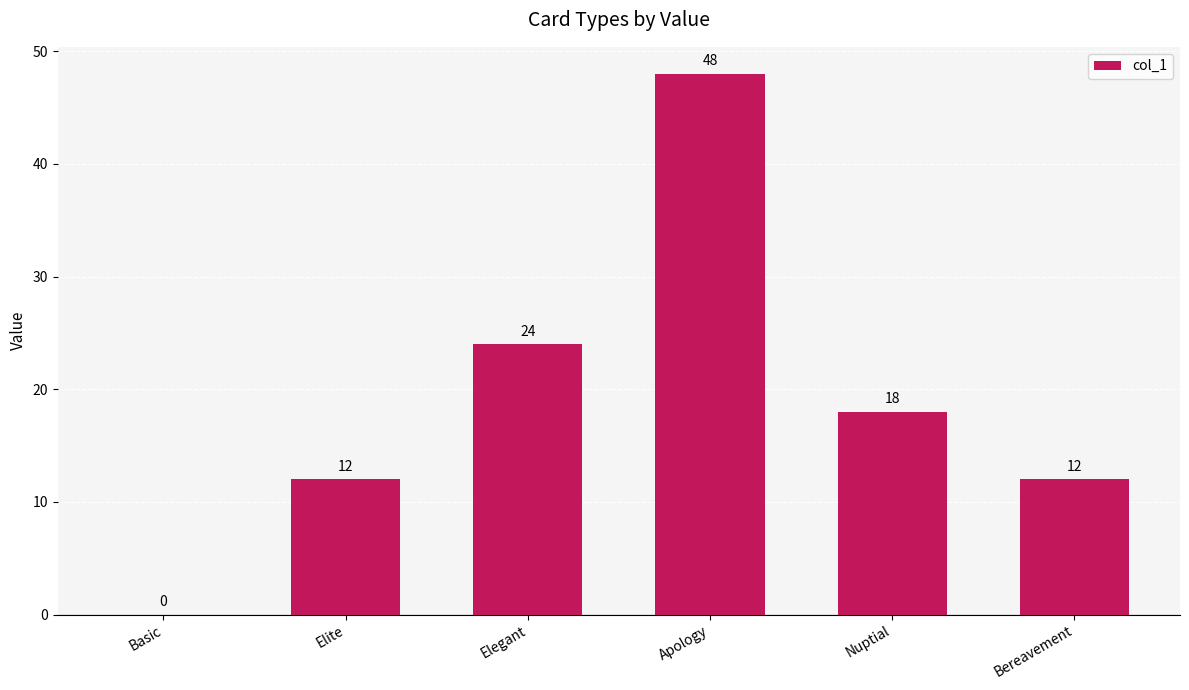

Which has a higher value, Basic or Elite?

Elite